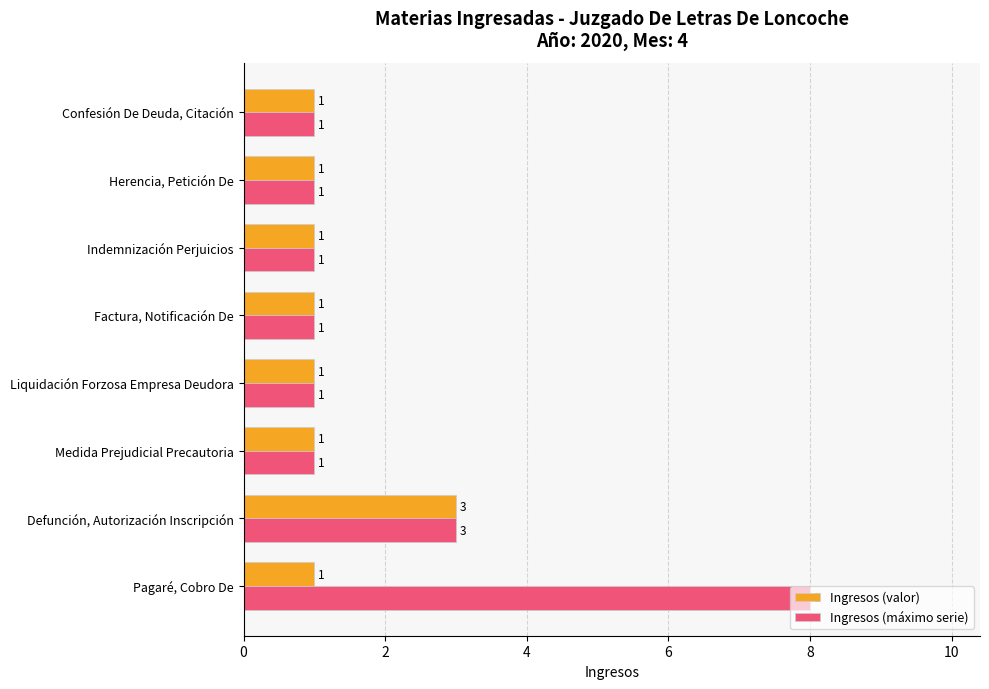

What are all the series names shown in the legend?

Ingresos (valor), Ingresos (máximo serie)